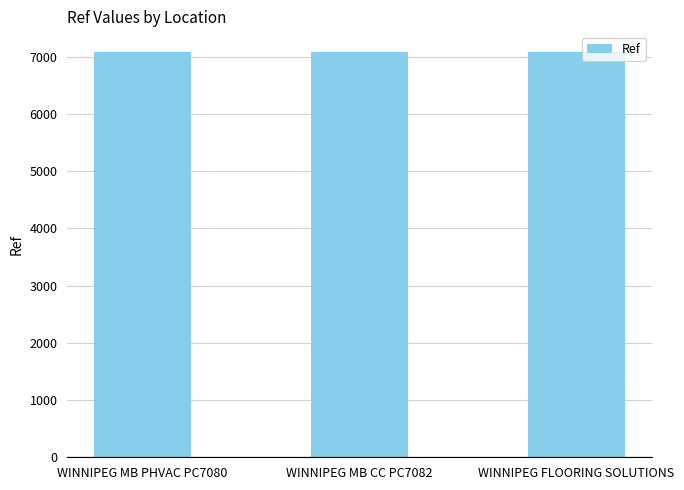

Is it true that the value at WINNIPEG MB PHVAC PC7080 is 7080?

True